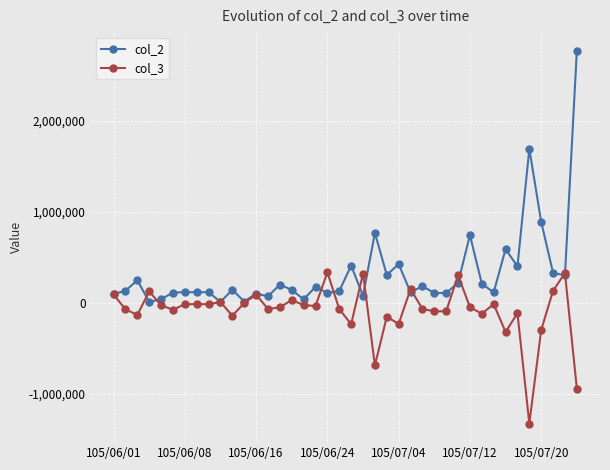

Does the chart have visible grid lines?

Yes